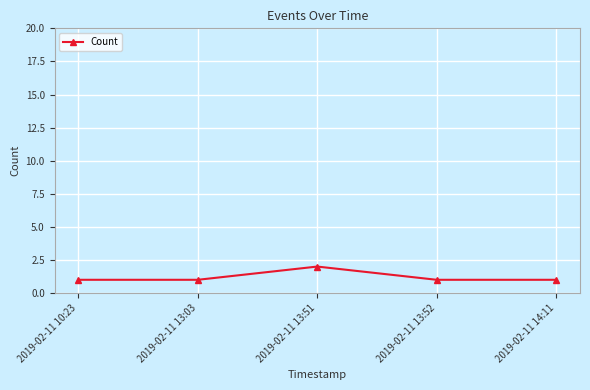

What is the change in value from 2019-02-11 13:51 to 2019-02-11 14:11?

-1